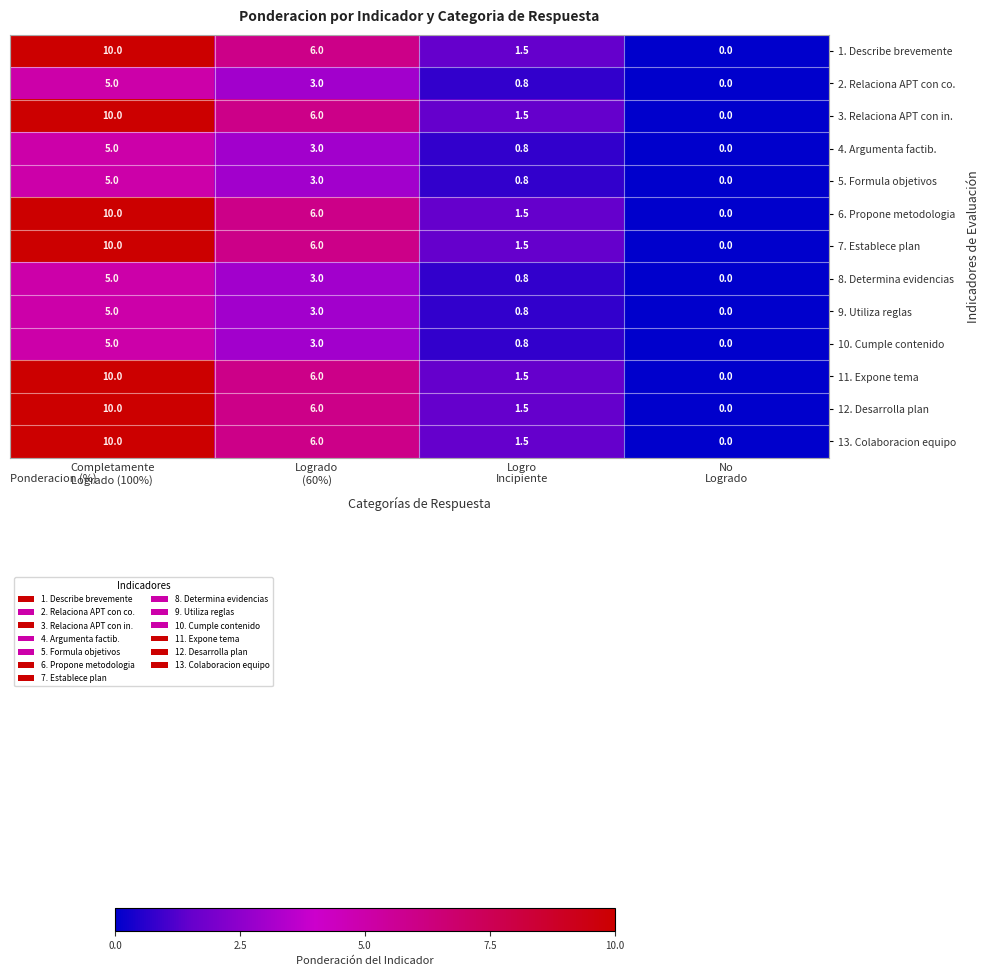

What is the maximum value shown in the chart?

10.0